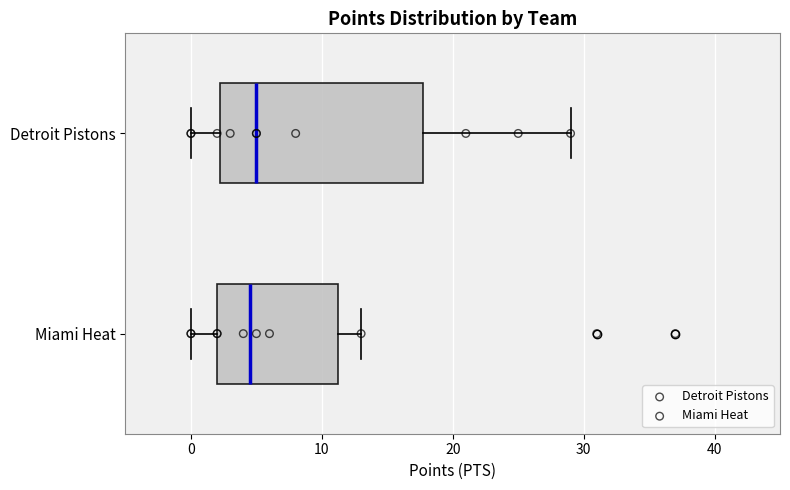

Which box is the widest, from its left edge to its right edge?

Detroit Pistons